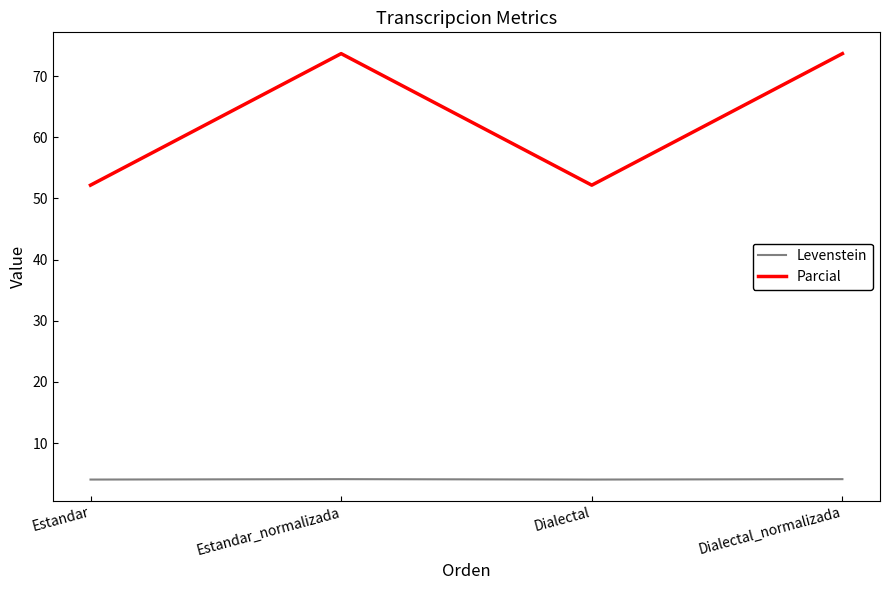

List the series in order of their peak value, lowest first.

Levenstein, Parcial